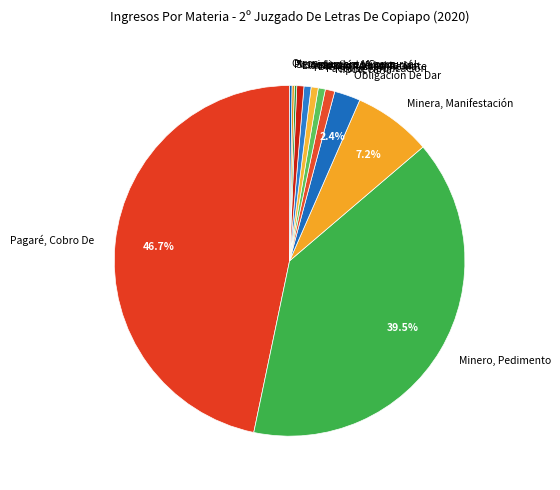

What is the ratio of the value at Arrendam.terminación to the value at Liquidación Voluntaria?

1.0